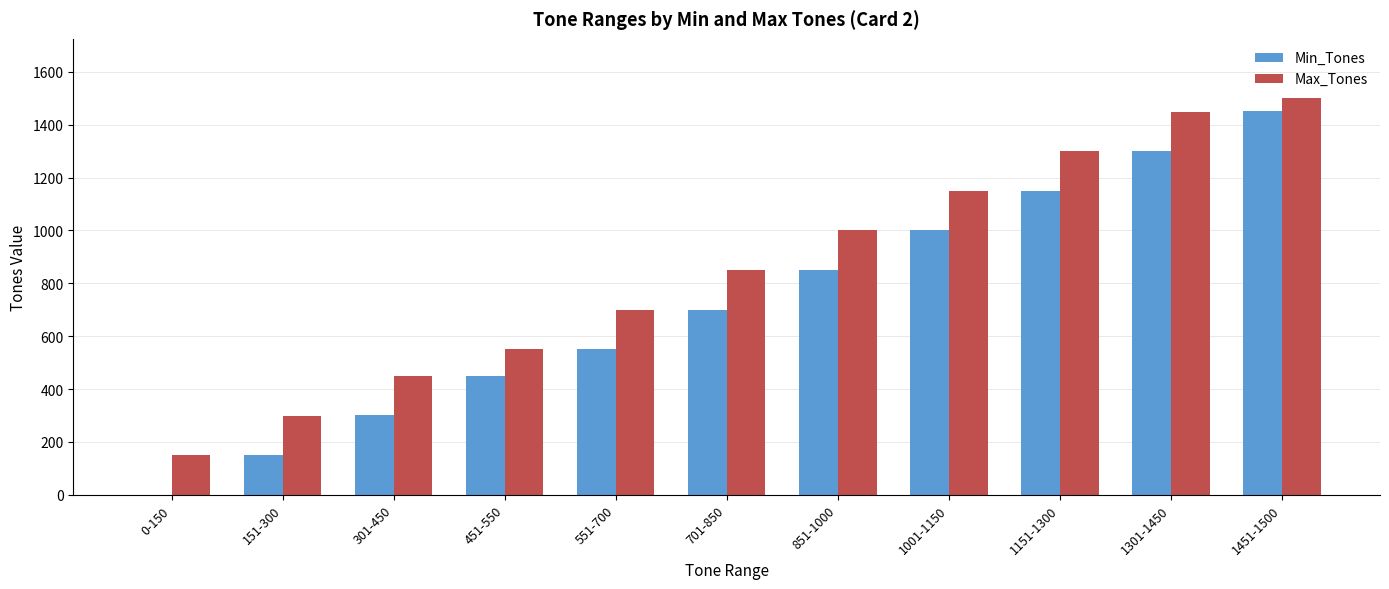

The Min_Tones series shows 239 at 151-300. True or false?

False